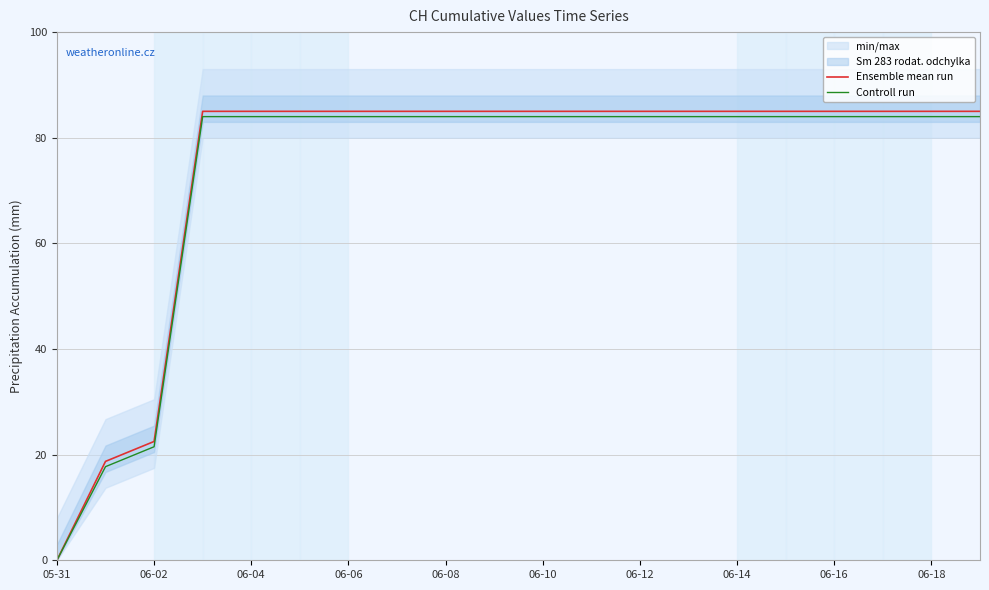

Is the value of Ensemble mean run at 11 greater than the value of Controll run at 11?

Yes